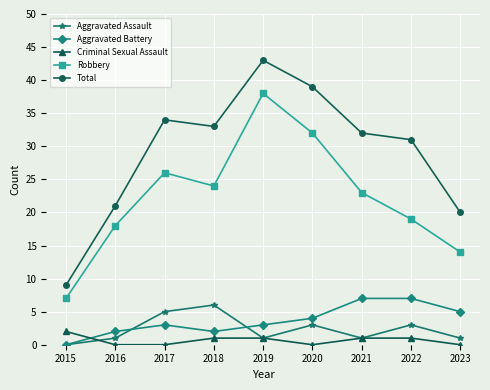

True or false: Aggravated Battery has a value of 2 at 2015.

False